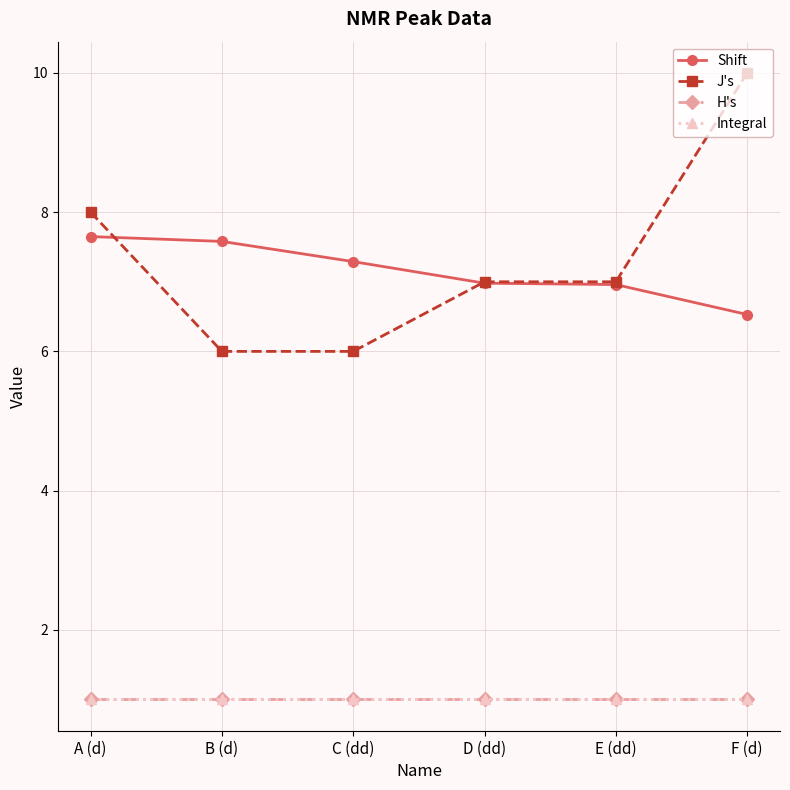

What is the total value across all series at A (d)?

17.6